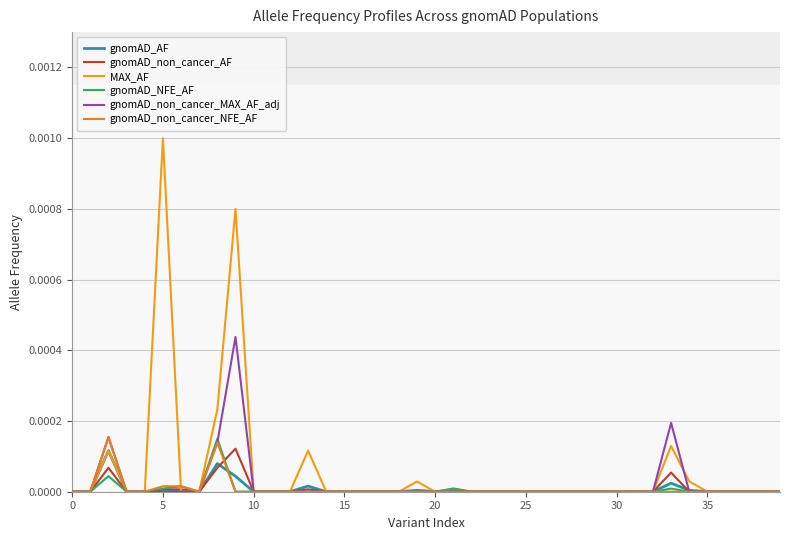

True or false: gnomAD_non_cancer_NFE_AF and gnomAD_non_cancer_MAX_AF_adj intersect in this chart.

False